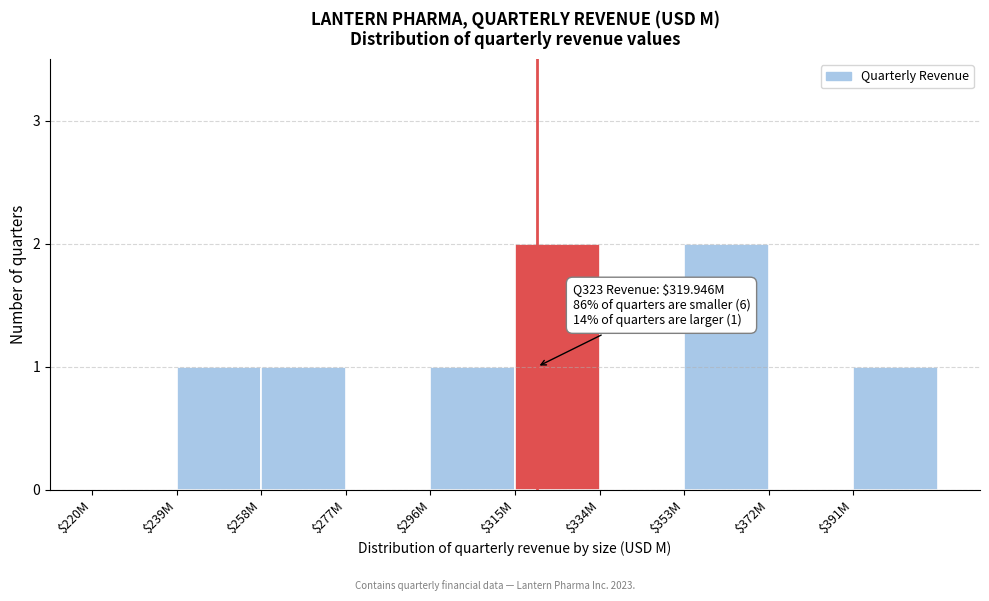

What is the sum of all values?

8